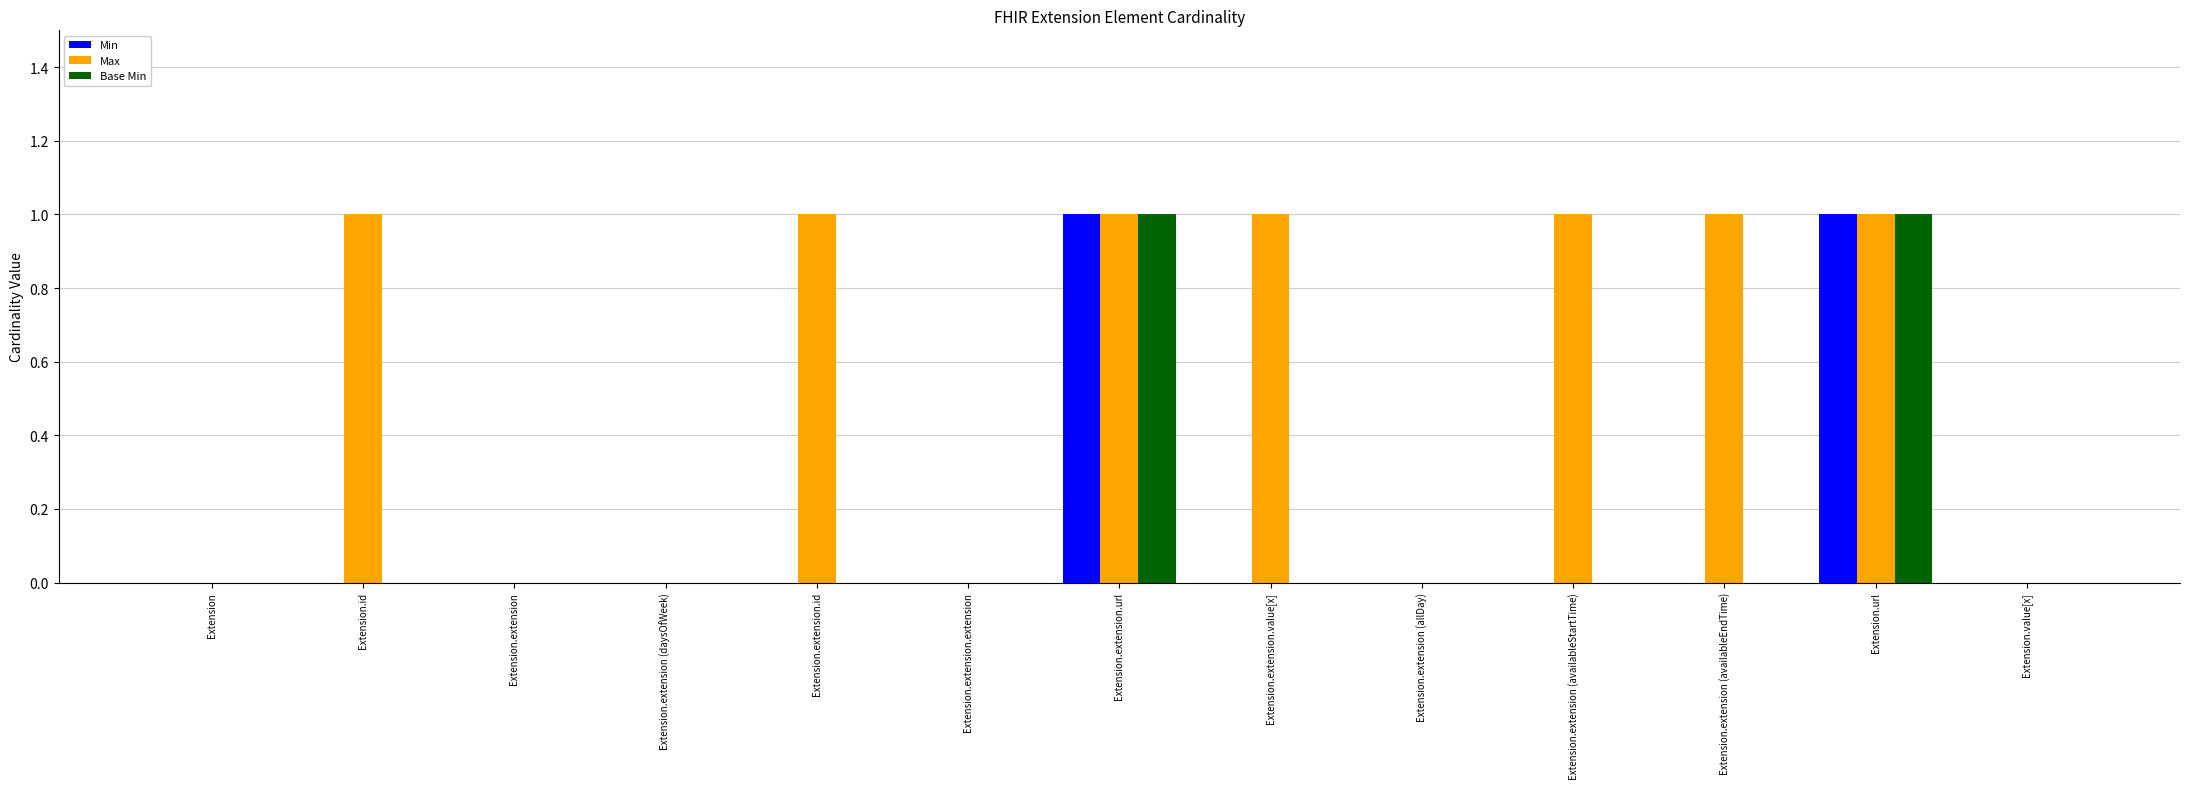

Is it true that Base Min equals 0 at Extension.value[x]?

True